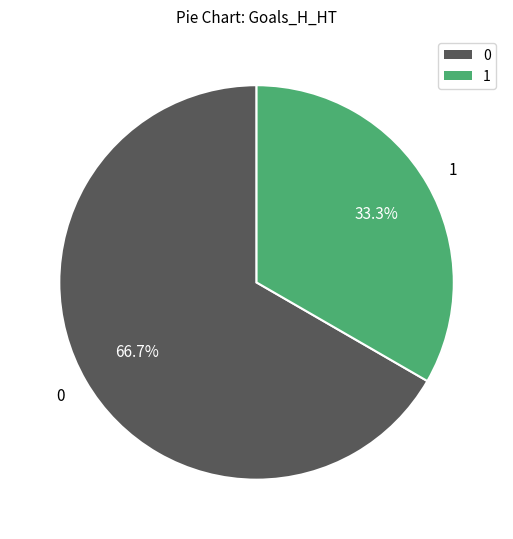

To the nearest percent, what is the difference between the 0 and 1 slice percentages?

33%